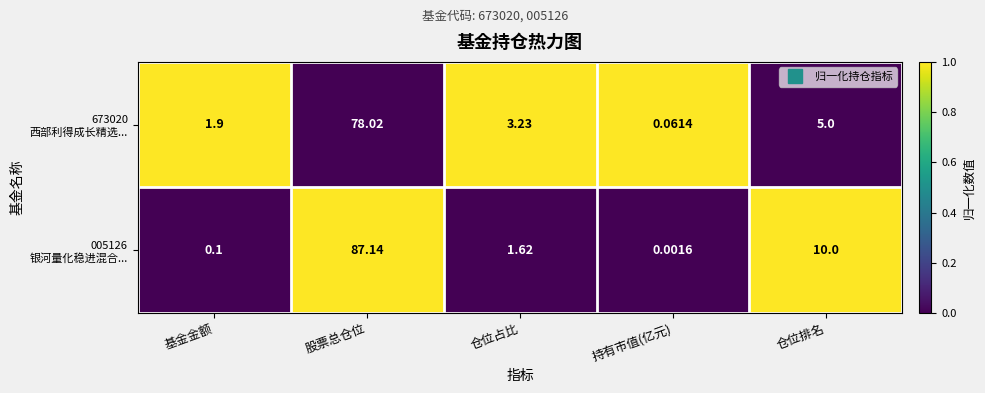

At which category is the sum across all series the highest?

股票总仓位